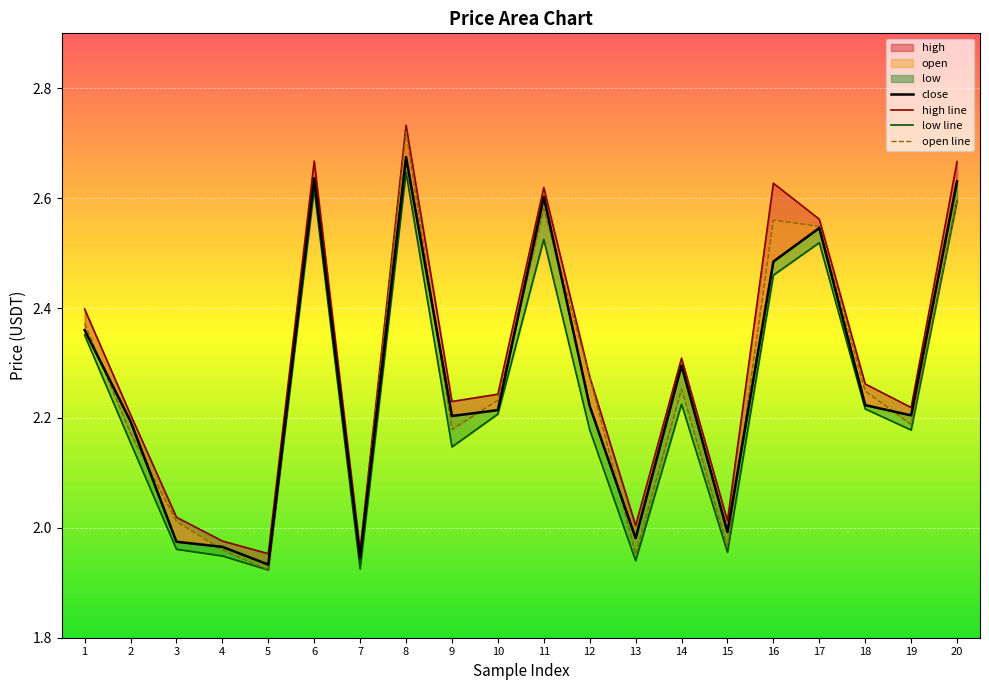

At how many categories does at least one series exceed 2?

17